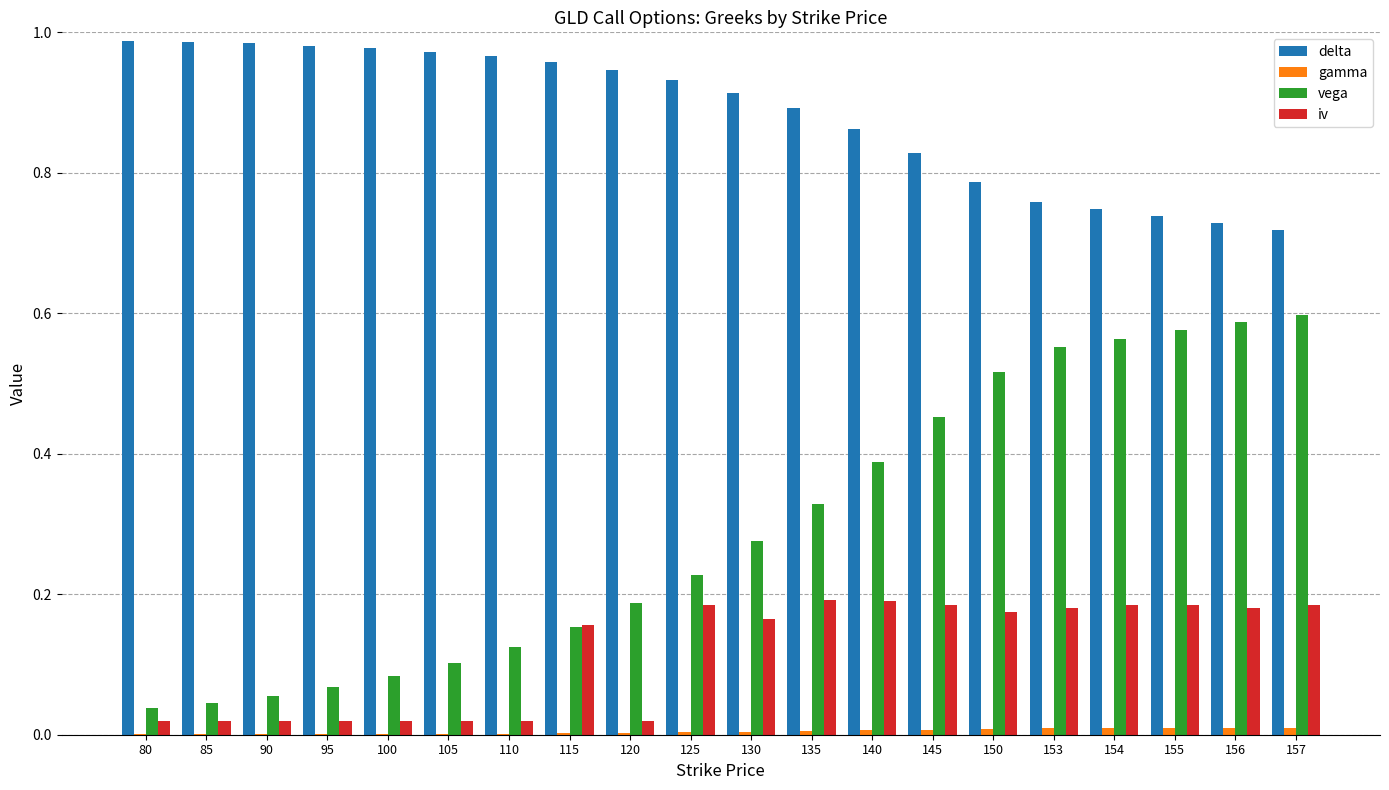

Is it true that gamma equals 0.0 at 155?

True